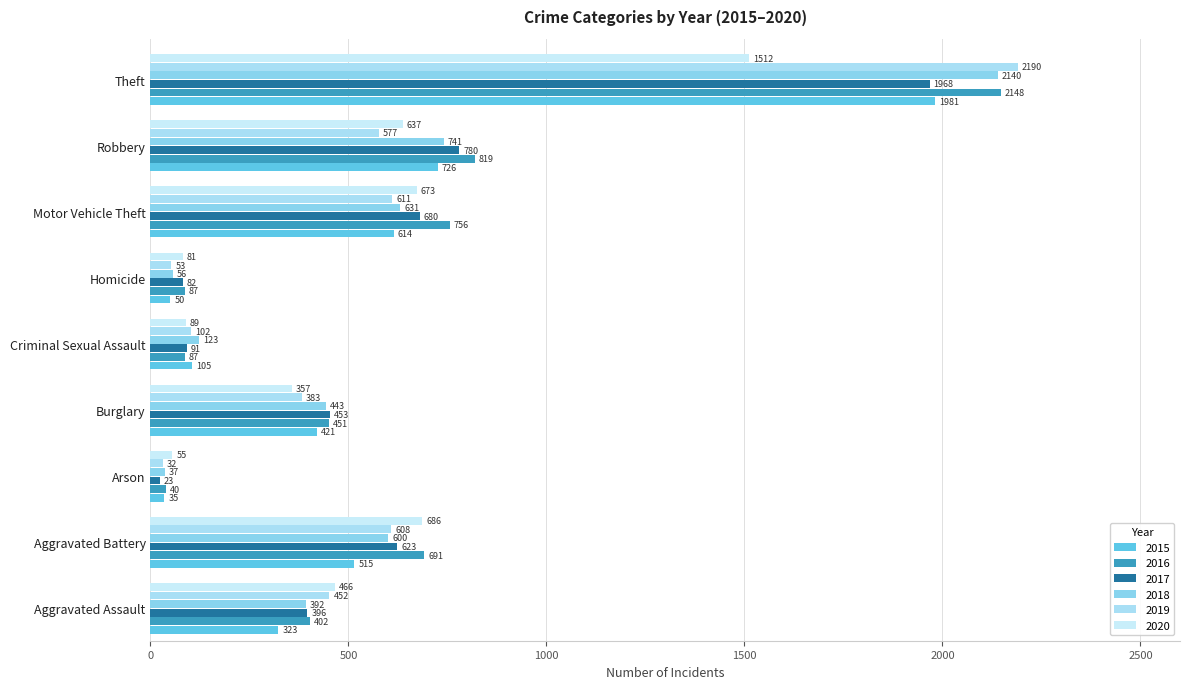

How many categories are shown in the chart?

9